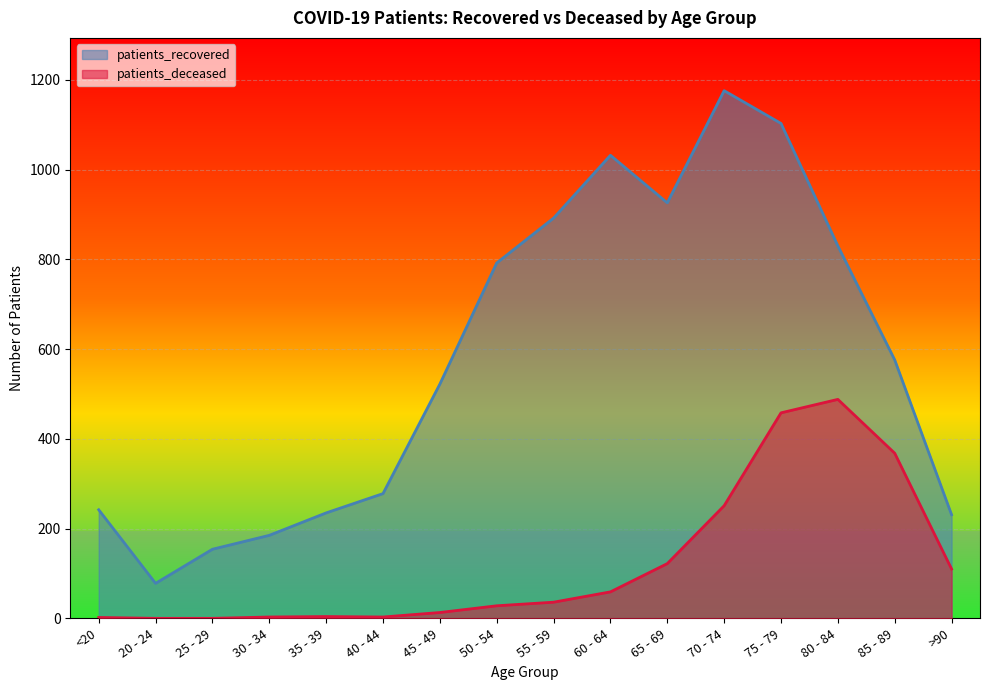

Which has a higher value, 35 - 39 or <20?

<20